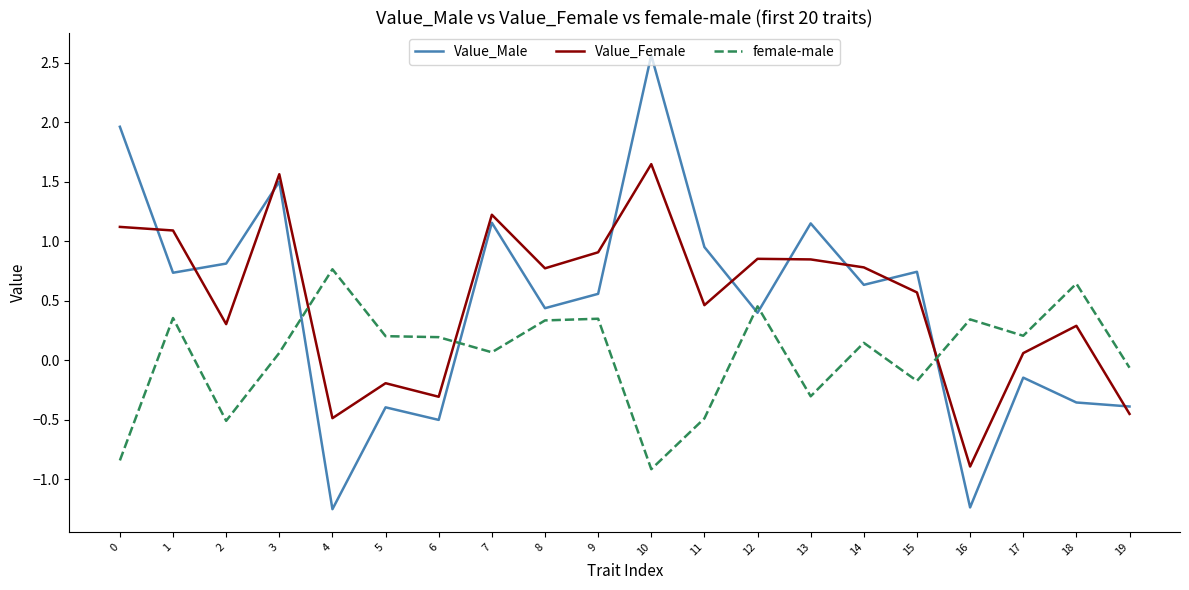

True or false: Value_Female has a value of 1.9 at 7.

False